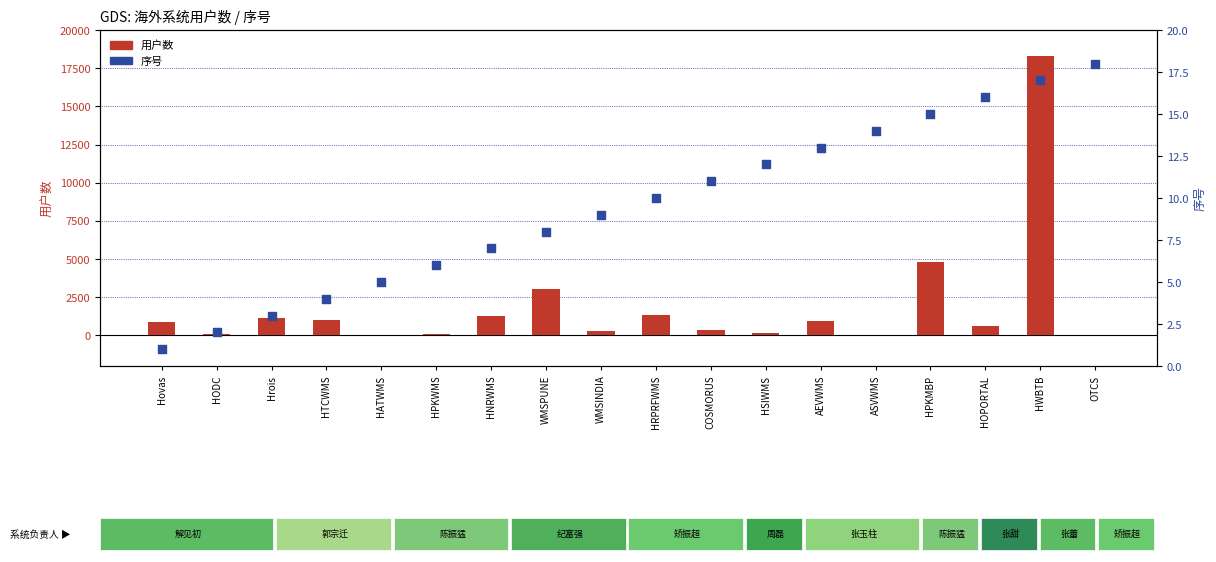

Which series has the largest Y range (max minus min)?

用户数